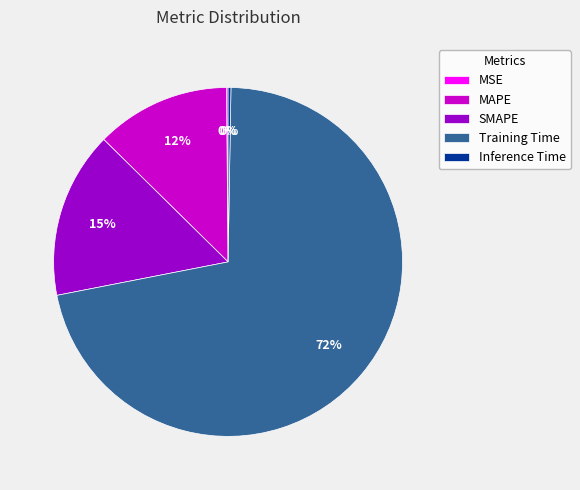

To the nearest percent, what percentage of the pie is SMAPE?

15%